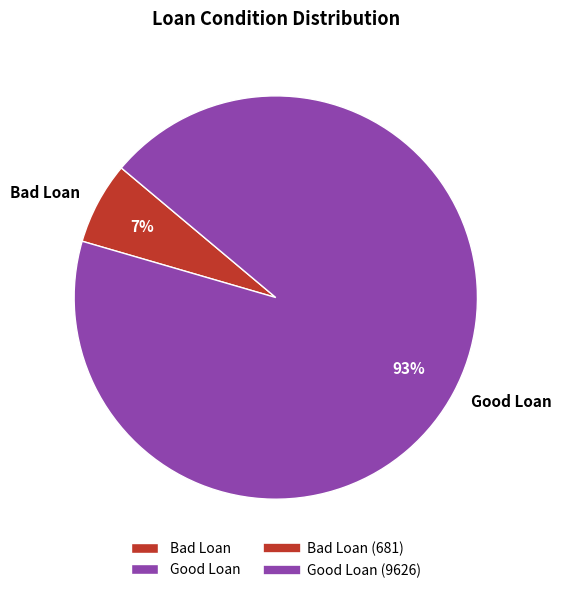

To the nearest percent, what portion does Good Loan represent?

93%